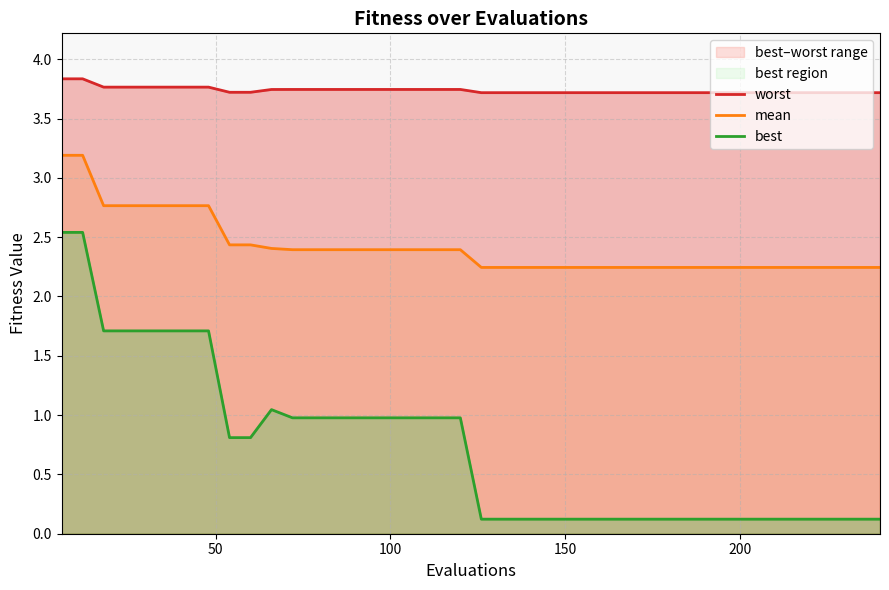

What is the average value of the mean series?

2.4